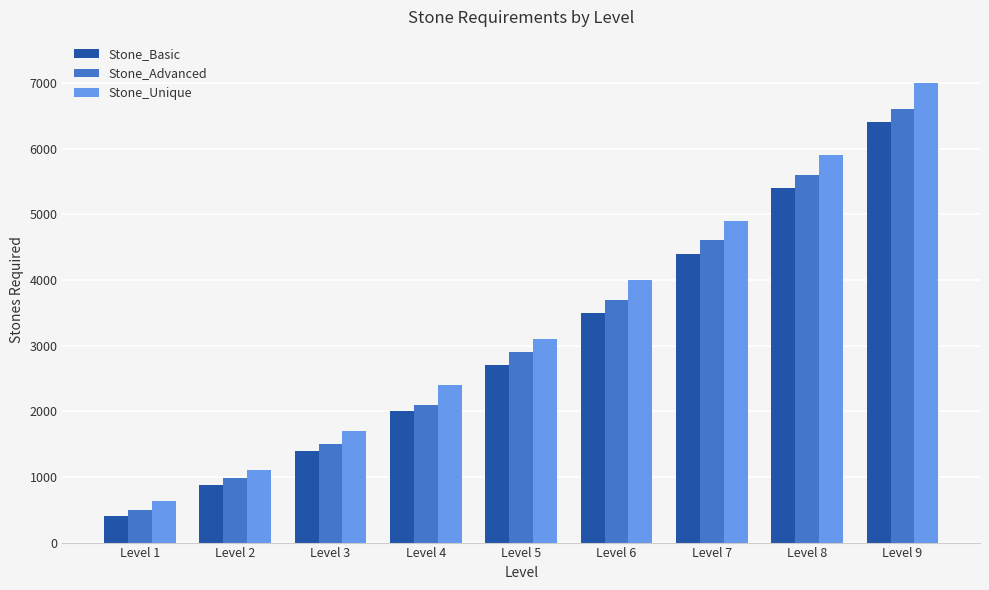

What is the difference between the highest and lowest values at Level 2?

220